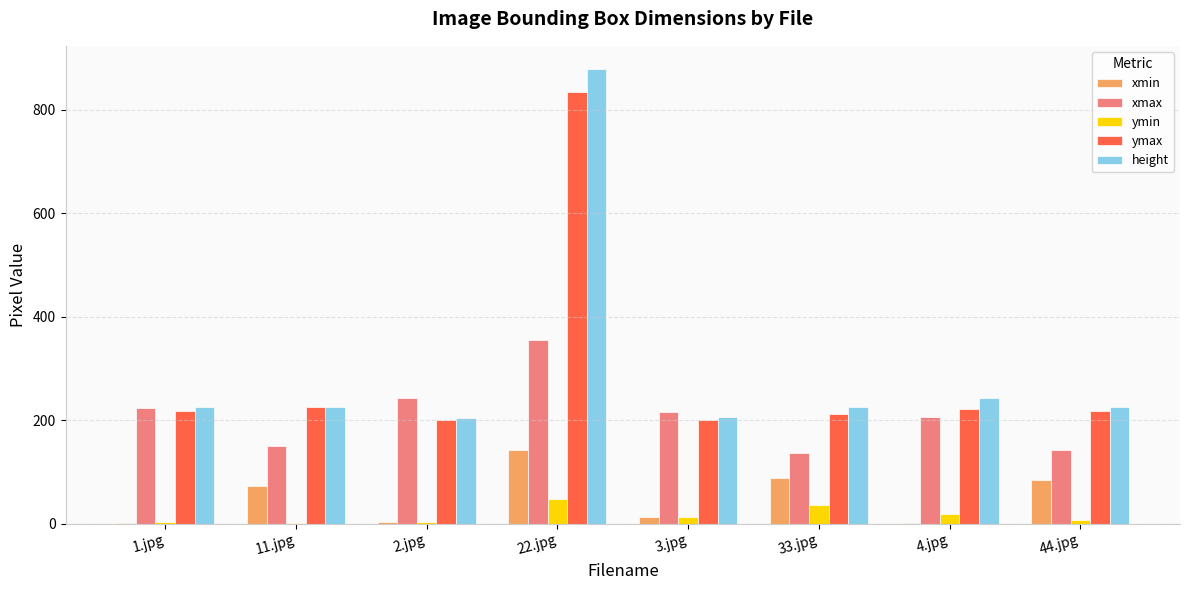

Is the value of ymin at 33.jpg greater than the value of xmin at 33.jpg?

No